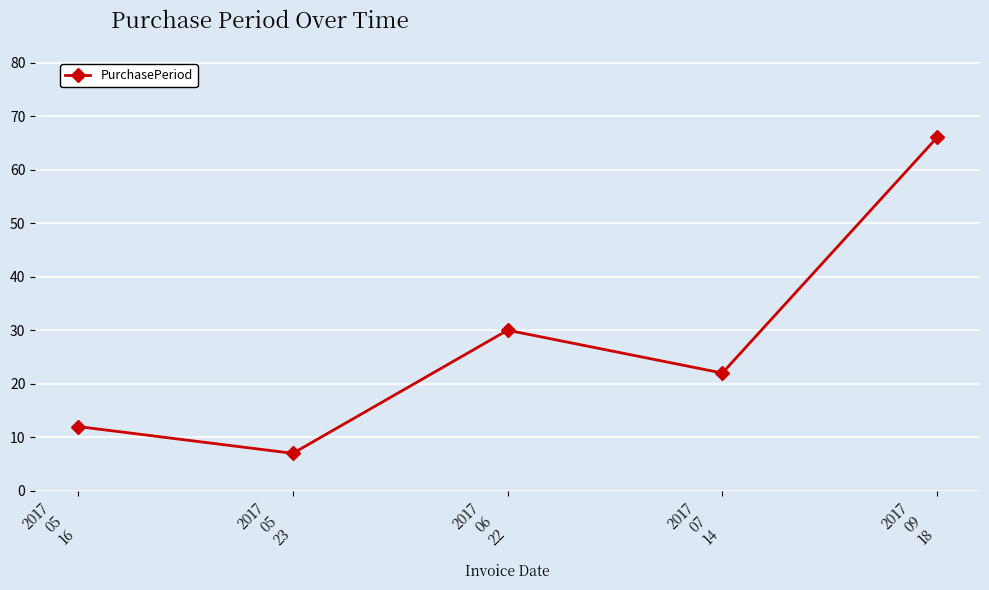

Rank the categories by value from lowest to highest.

2017
05
23, 2017
05
16, 2017
07
14, 2017
06
22, 2017
09
18